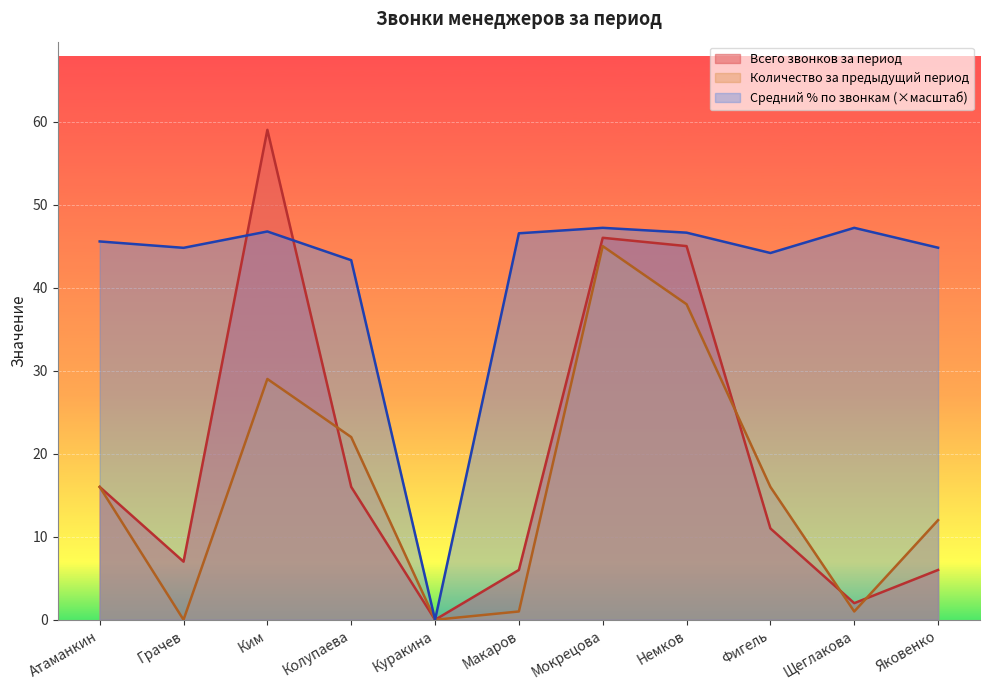

At which category is the sum across all series the highest?

Мокрецова